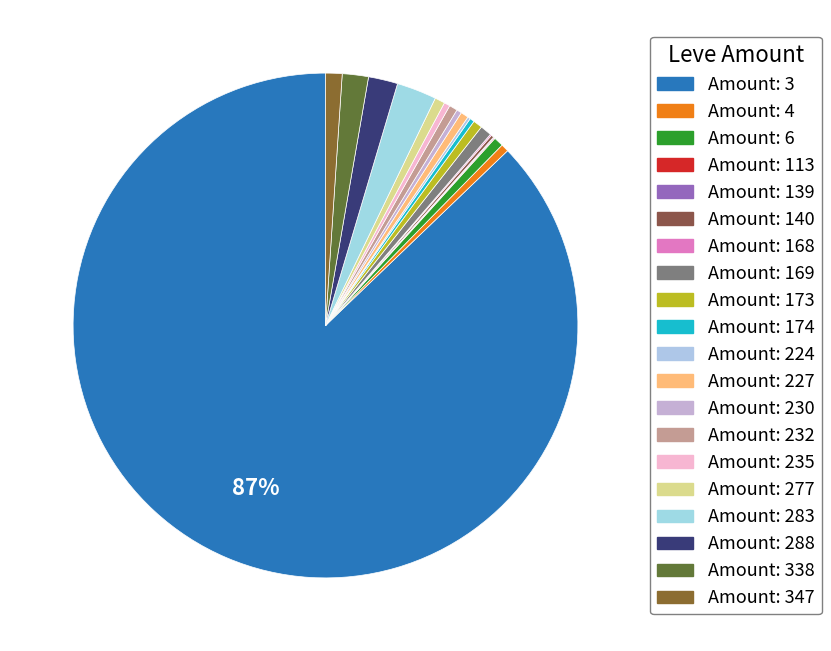

To the nearest percent, what is the average slice percentage?

5%